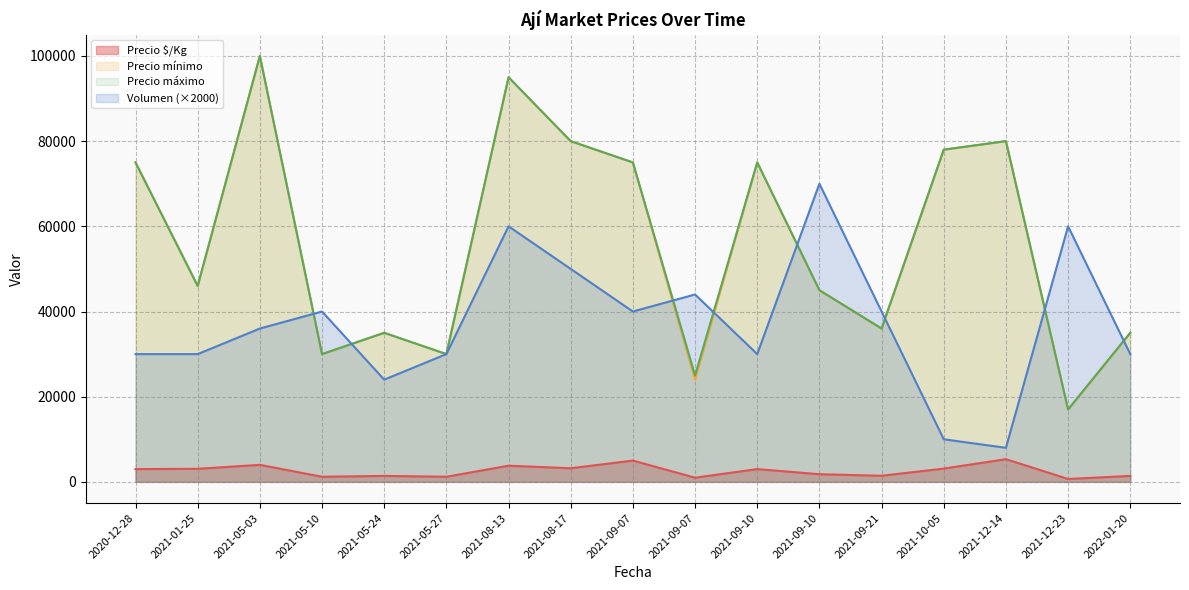

Which series has the widest spread of values?

Precio mínimo